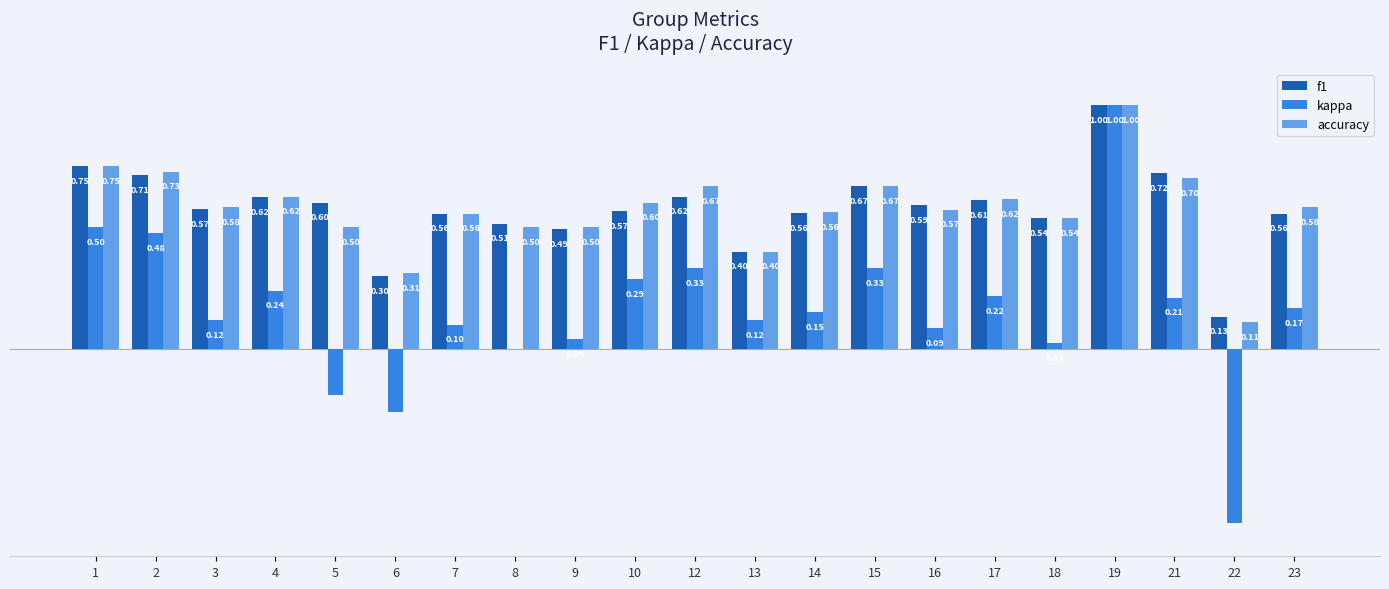

Between 8 and 15, which series saw the biggest shift?

kappa